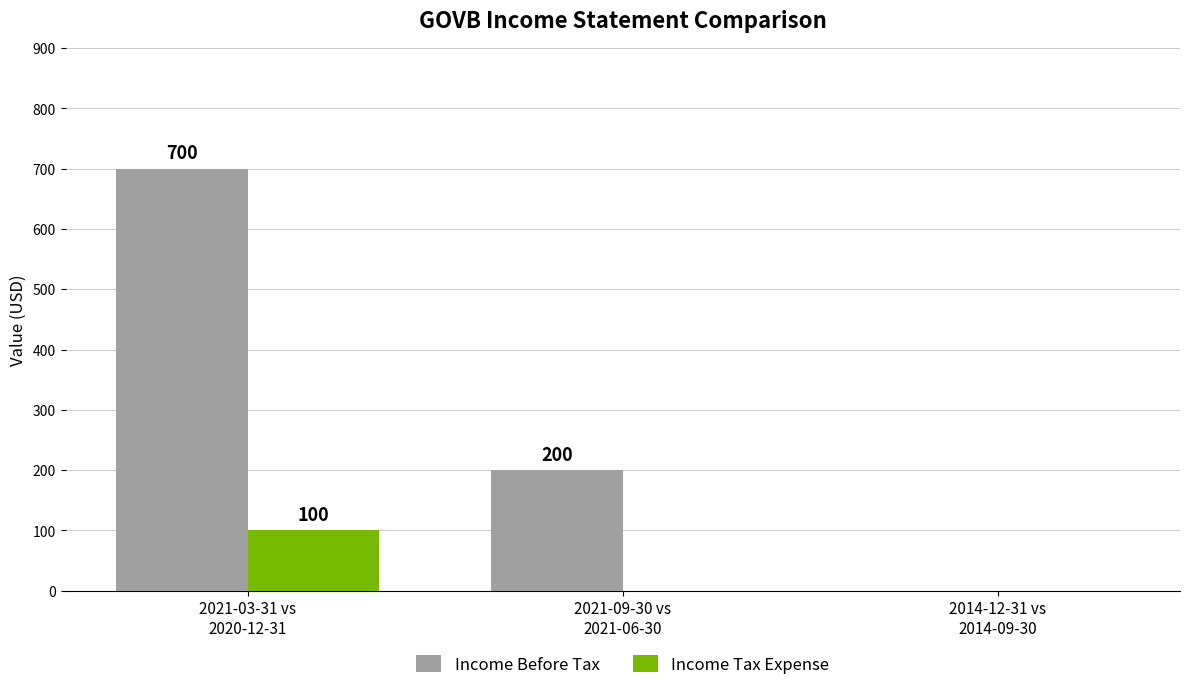

Where is Income Before Tax nearest to the value 350?

2021-09-30 vs
2021-06-30